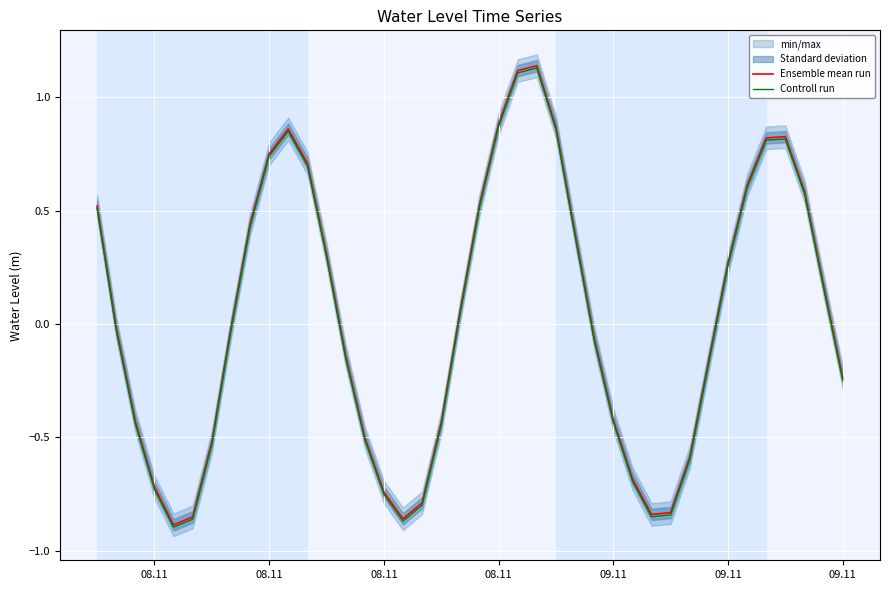

List the series in order of their overall mean, highest first.

Ensemble mean run, Controll run